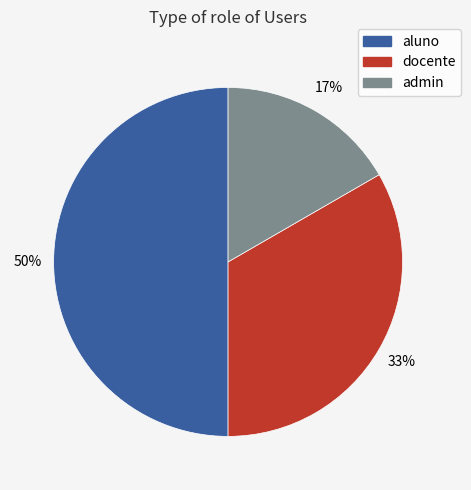

True or false: admin accounts for 8% of the total.

False